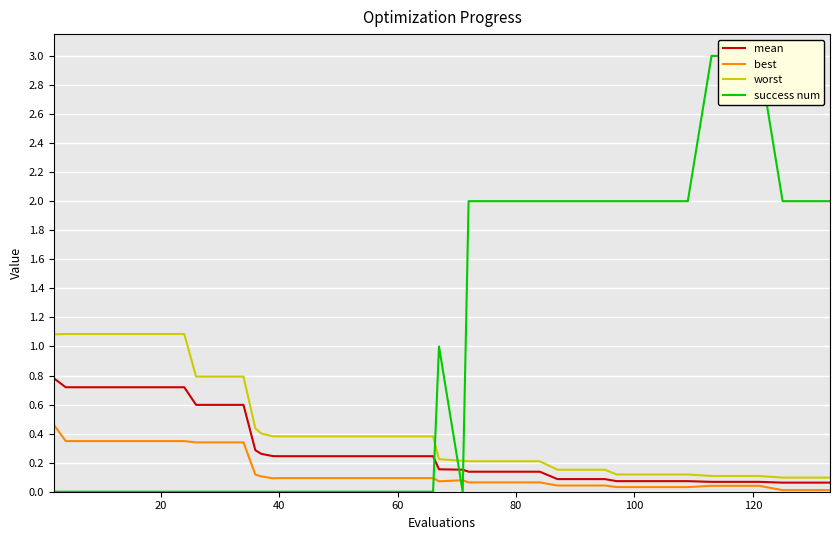

True or false: worst and best intersect in this chart.

False